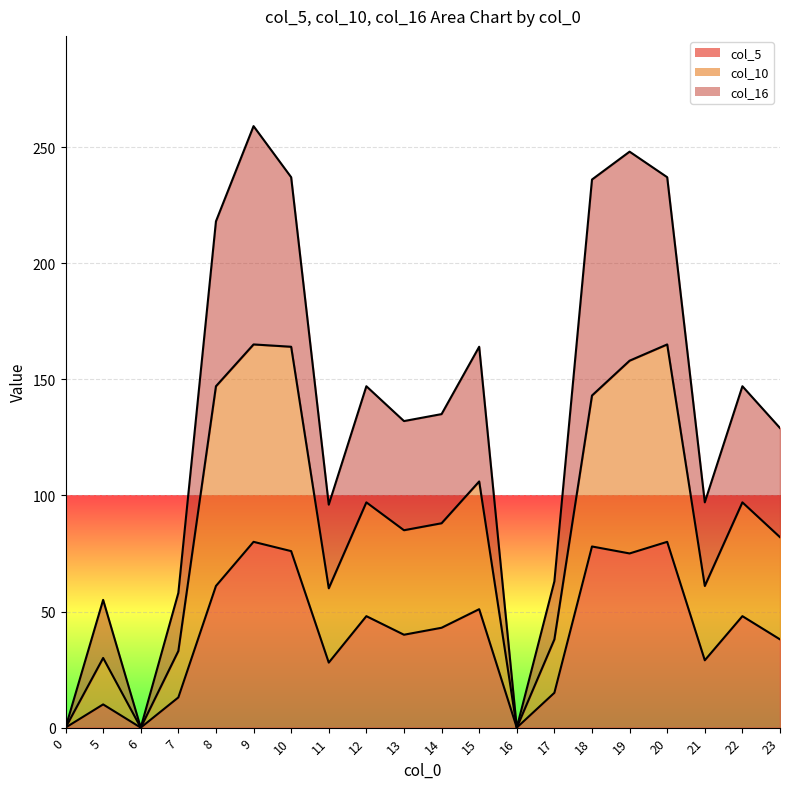

How many values in col_5 are above zero?

17